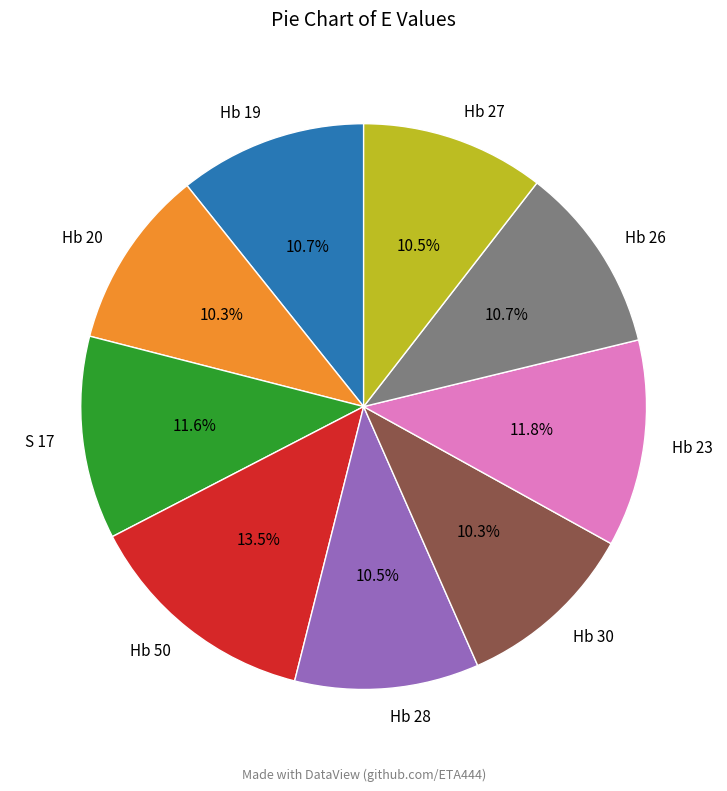

Does Hb 28 represent more than half of the total?

No